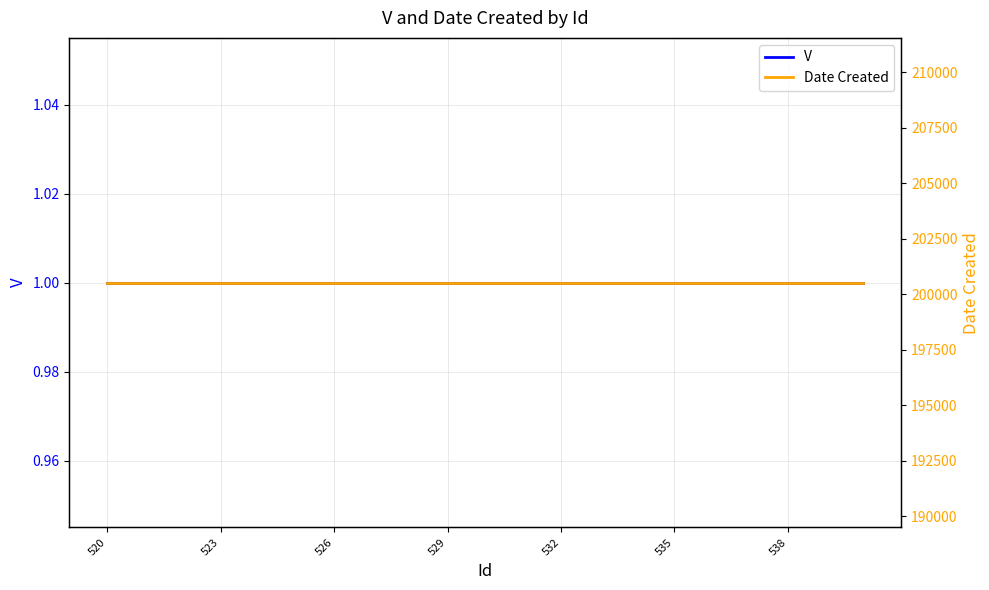

What are all the series names shown in the legend?

V, Date Created